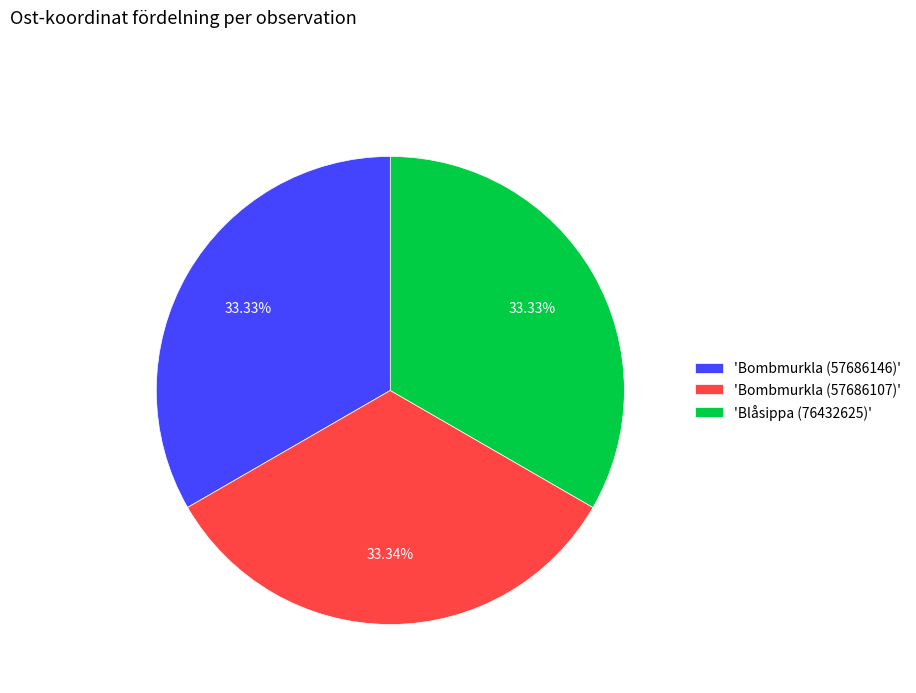

Approximately how many times larger is the value at 'Blåsippa (76432625)' compared to 'Bombmurkla (57686107)'?

1.0